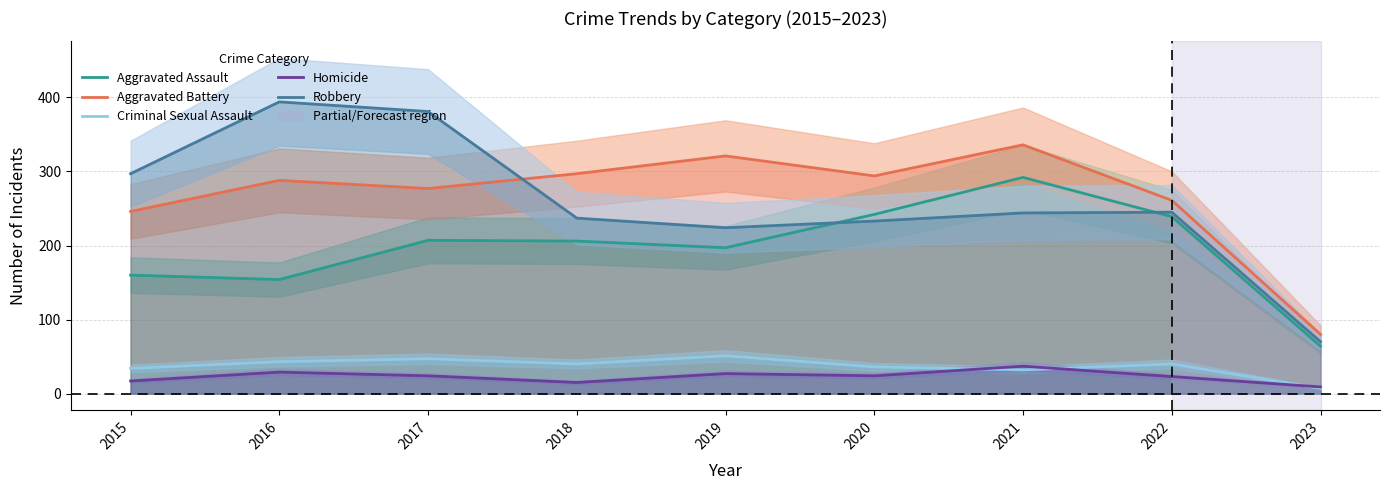

Reading left to right, extract all data points from this chart.

Aggravated Assault: 160	154	207	206	197	242	292	239	64
Aggravated Battery: 246	288	277	297	321	294	336	261	80
Criminal Sexual Assault: 34	43	47	40	51	36	32	40	7
Homicide: 17	29	24	15	27	24	37	23	9
Robbery: 297	394	381	237	224	233	244	245	70